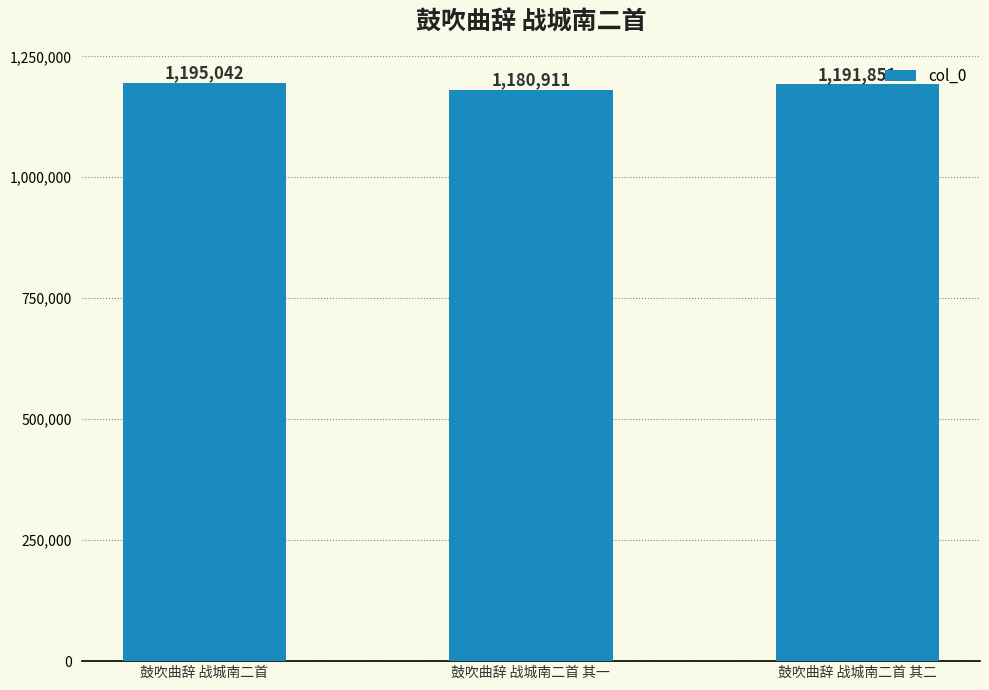

The value at 鼓吹曲辞 战城南二首 其二 is 252663. True or false?

False